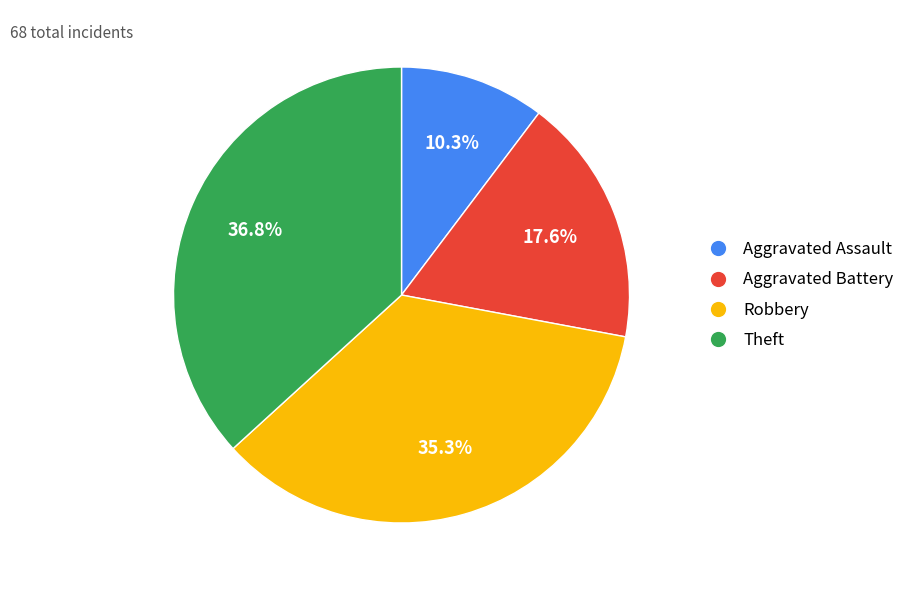

What is the largest slice in the pie chart?

Theft